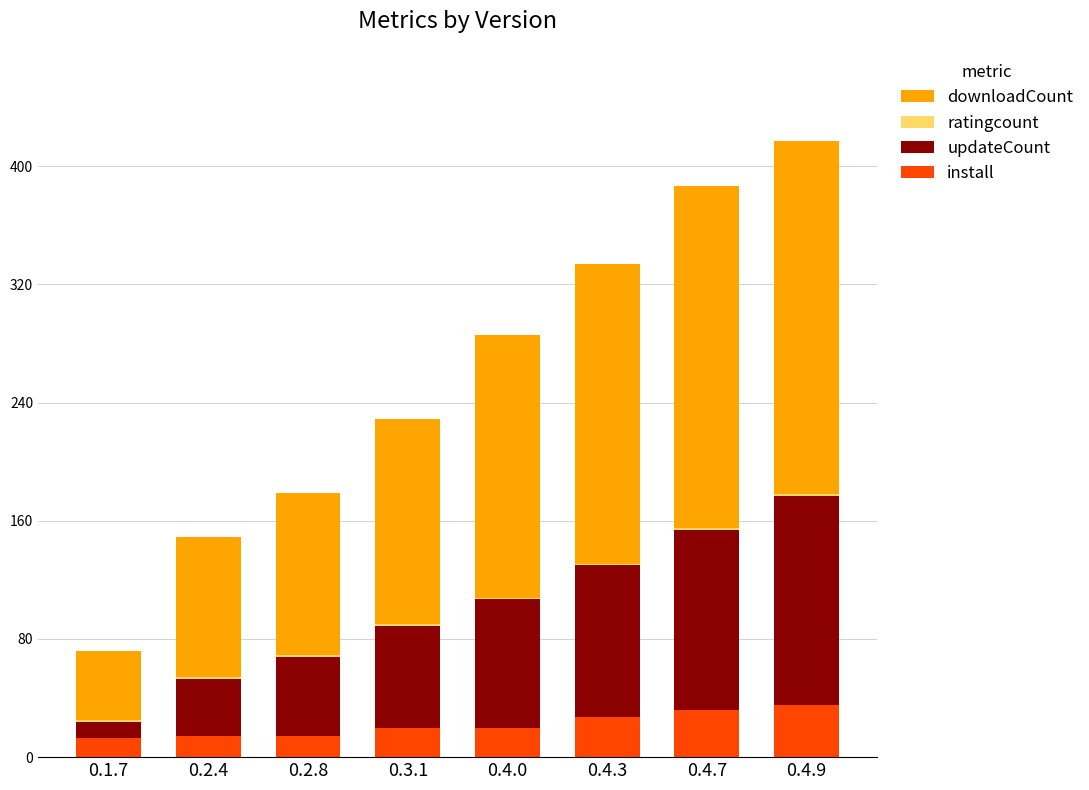

What is the maximum value for install?

35